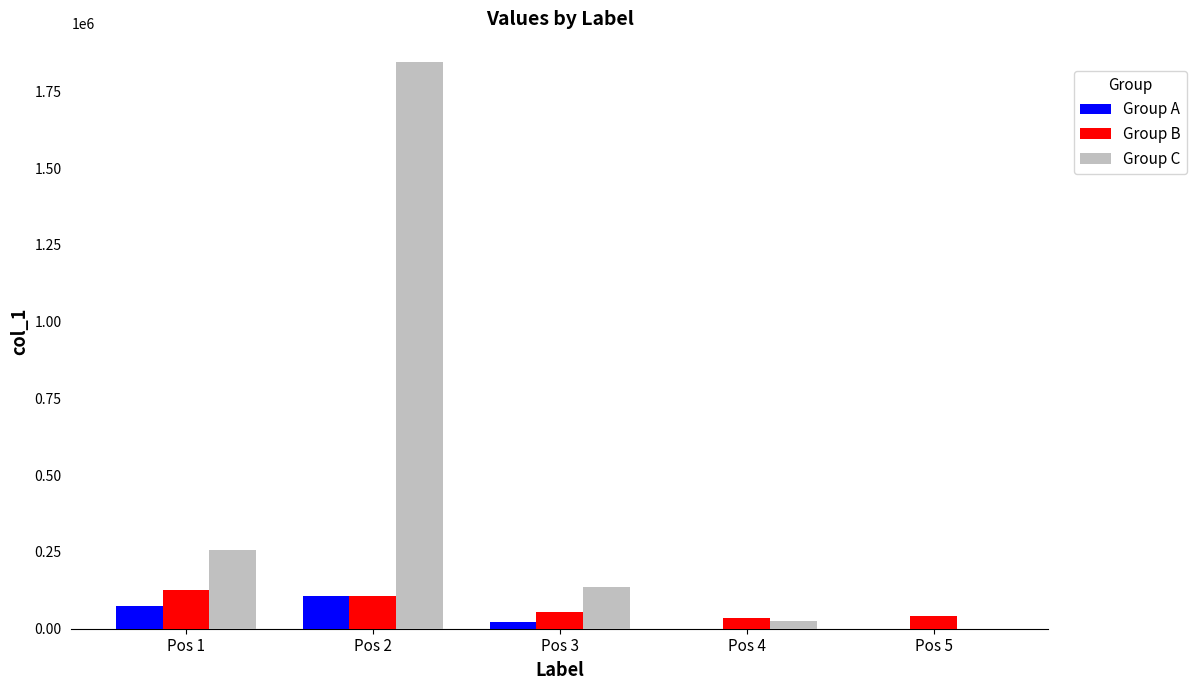

What is the sum of all Group B values?

363697